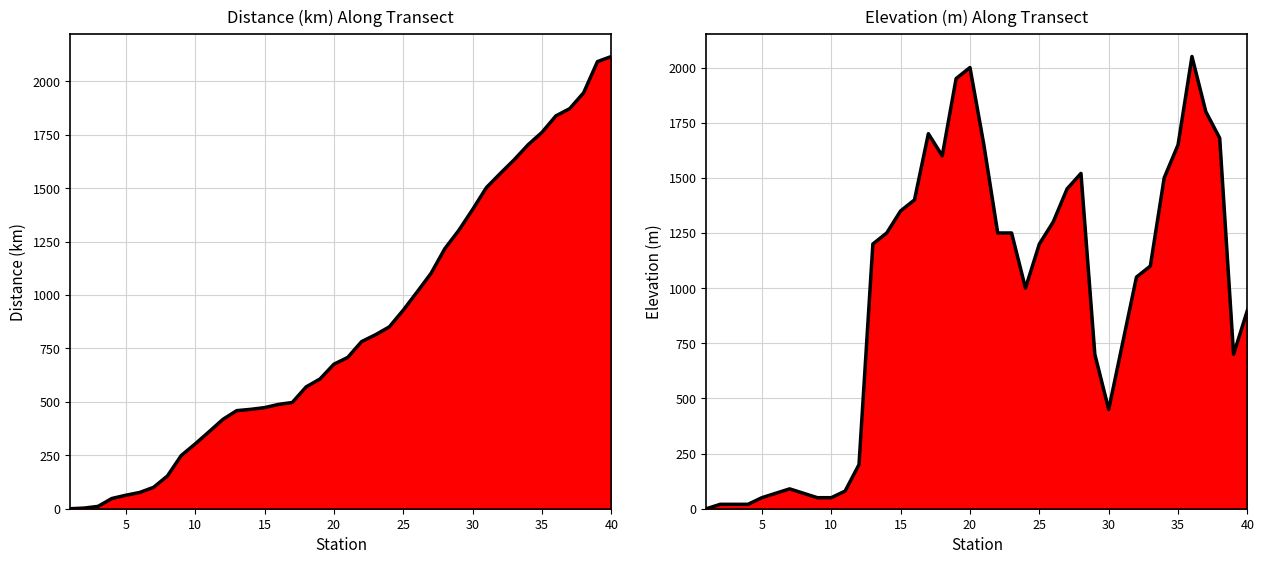

In Elevation (m), how many points are lower than both neighbors (excluding endpoints)?

4